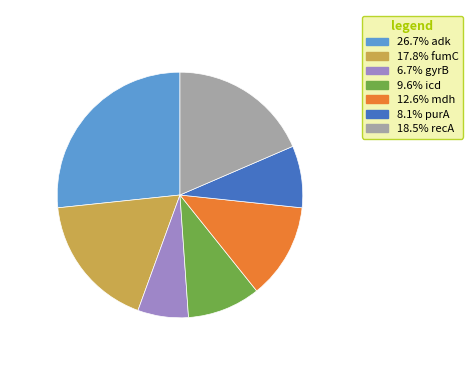

Is there any slice that represents more than half of the pie?

No